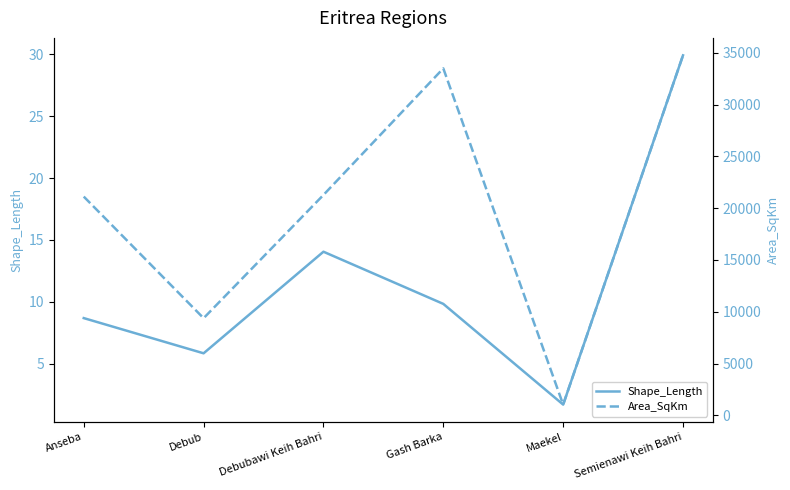

True or false: Shape_Length has a value of 29.9 at Semienawi Keih Bahri.

True